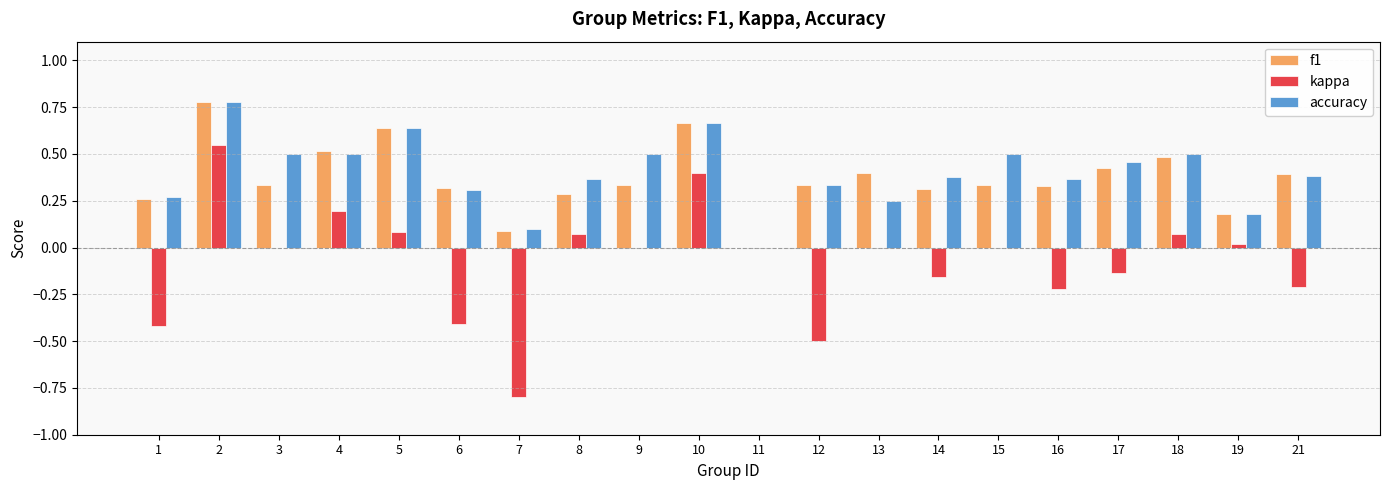

Which series changed the most between 1 and 14?

kappa